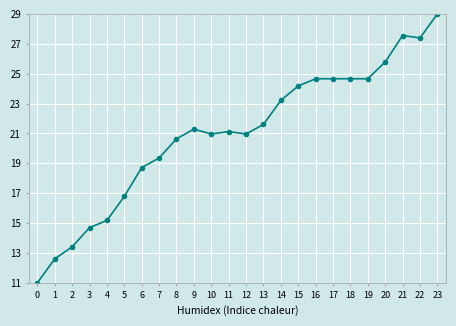

What is the ratio of the value at 6 to the value at 19?

0.8